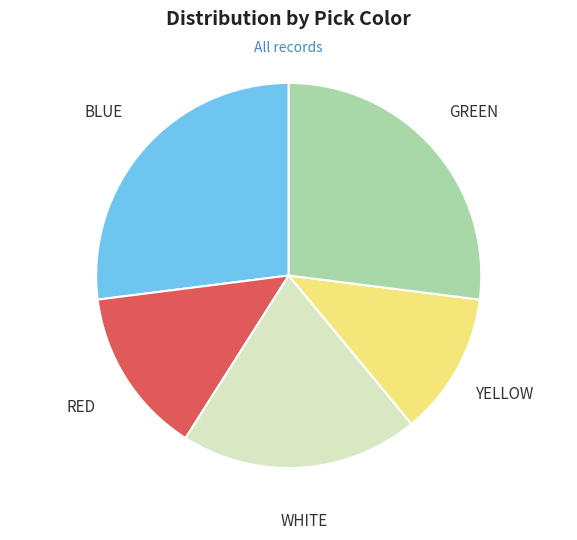

The BLUE slice represents 27% of the pie. True or false?

True